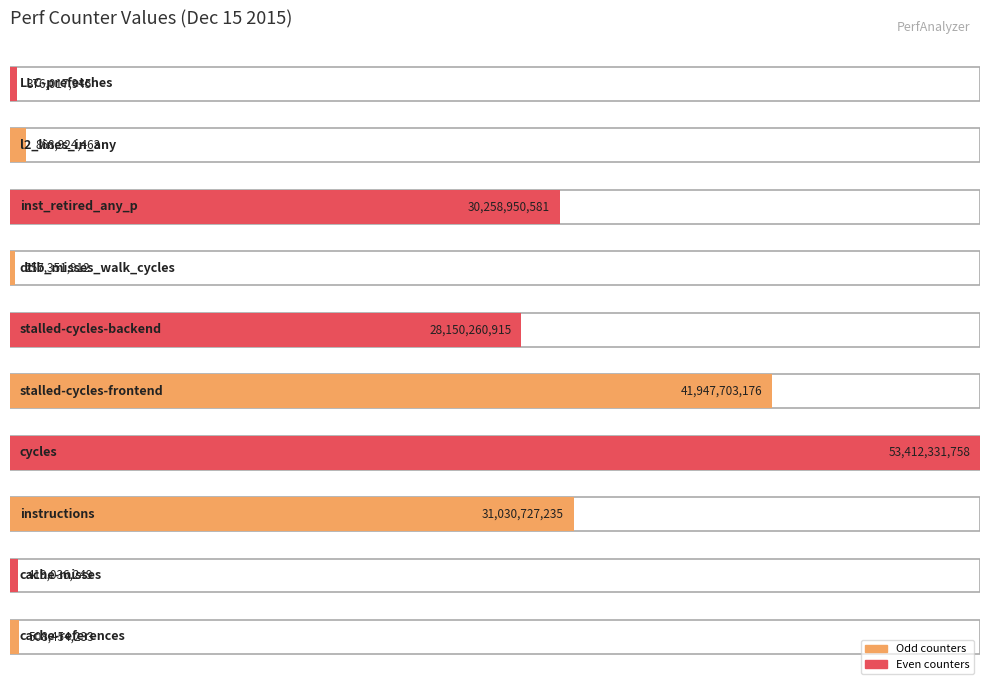

How many values are below 28150260915?

5